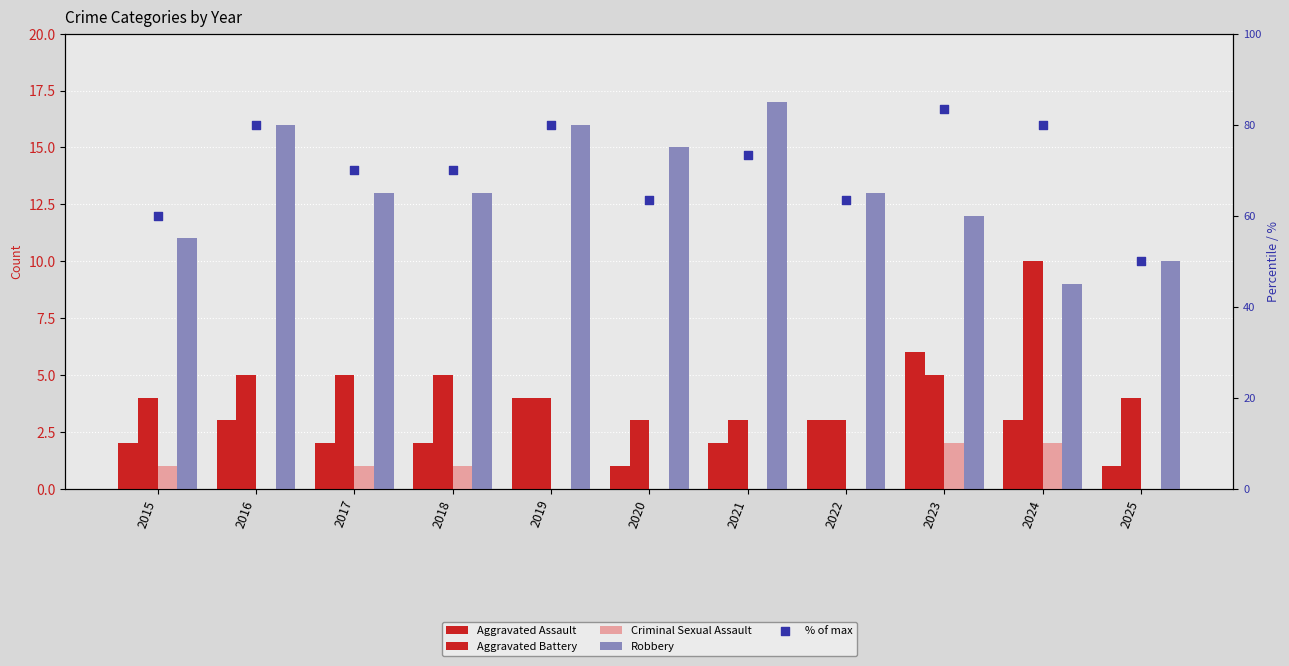

Which series reaches the maximum Y coordinate?

% of max